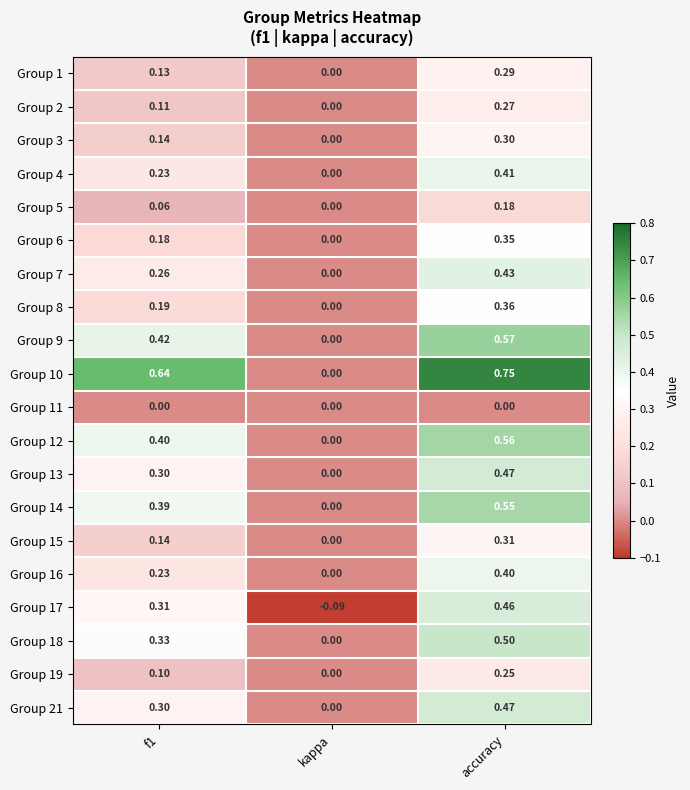

At which label is Group 19 closest to 0?

kappa